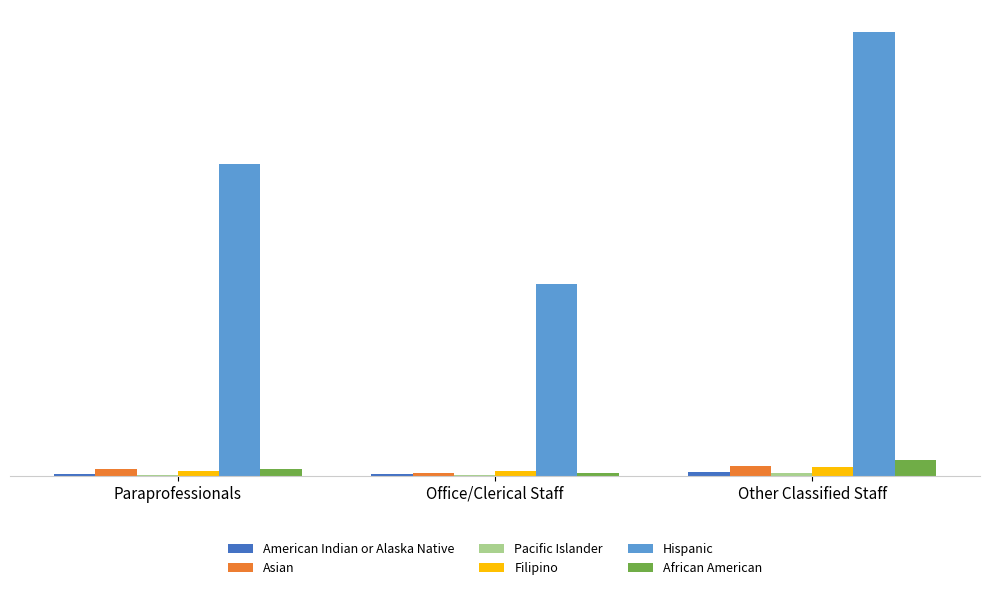

At how many categories does at least one series exceed 1036?

1